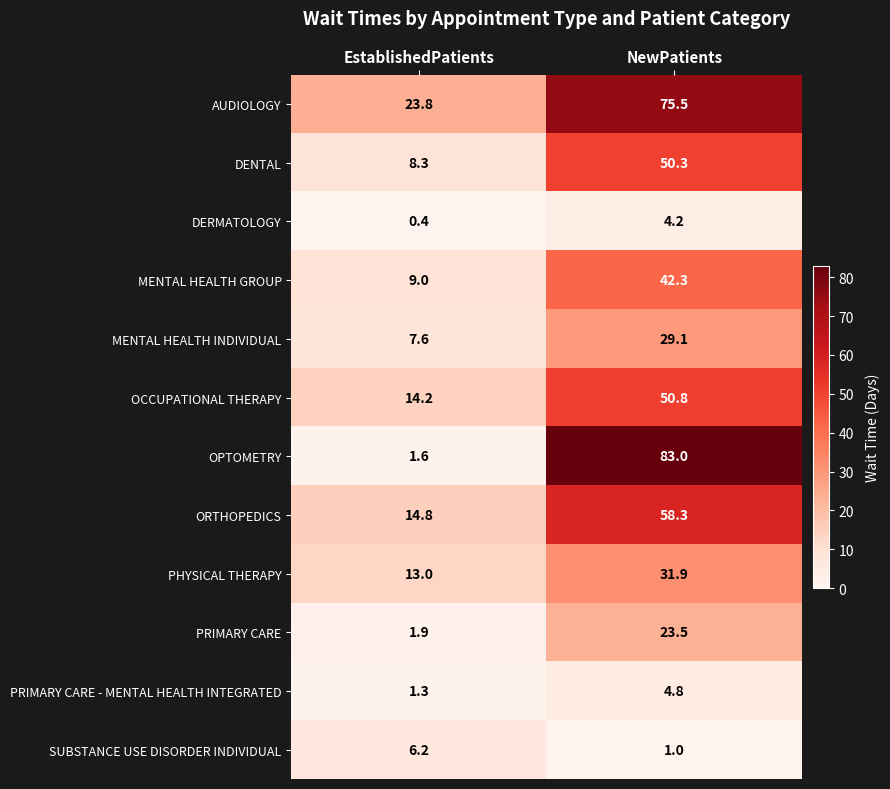

True or false: AUDIOLOGY has a value of 13.6 at EstablishedPatients.

False